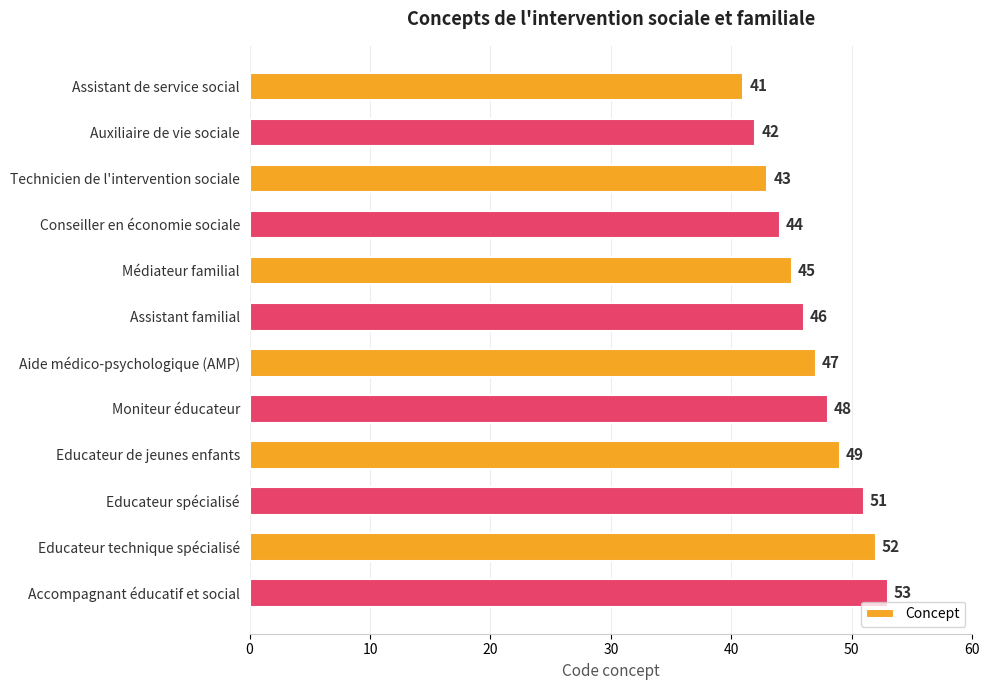

Reading top to bottom, extract all data points from this chart.

41	42	43	44	45	46	47	48	49	51	52	53